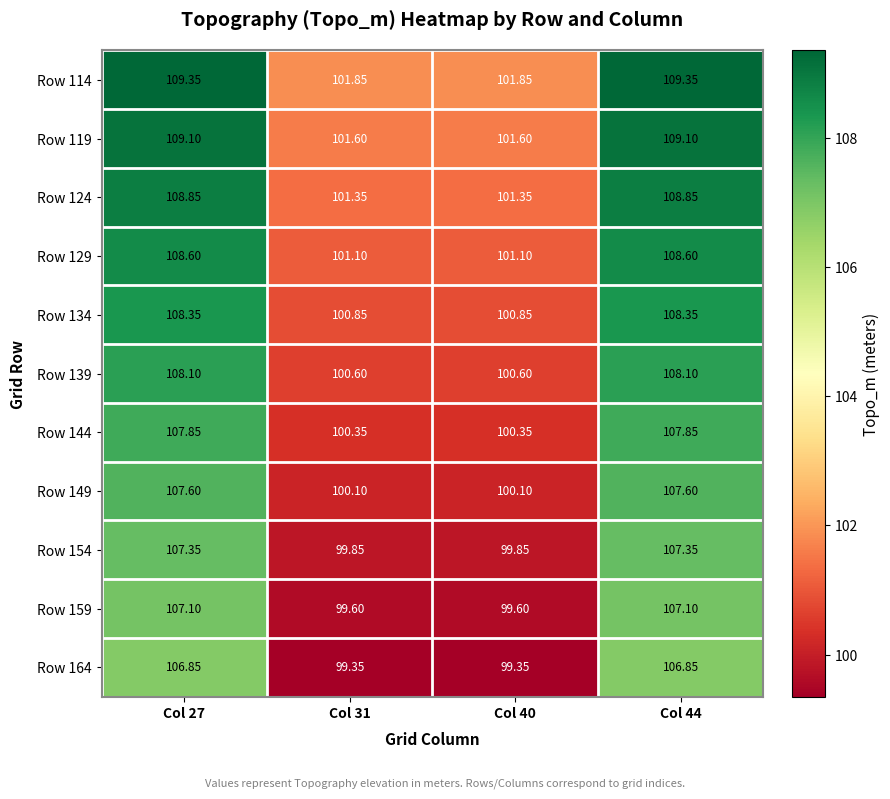

What is the spread (max minus min) of values at Col 27?

2.5